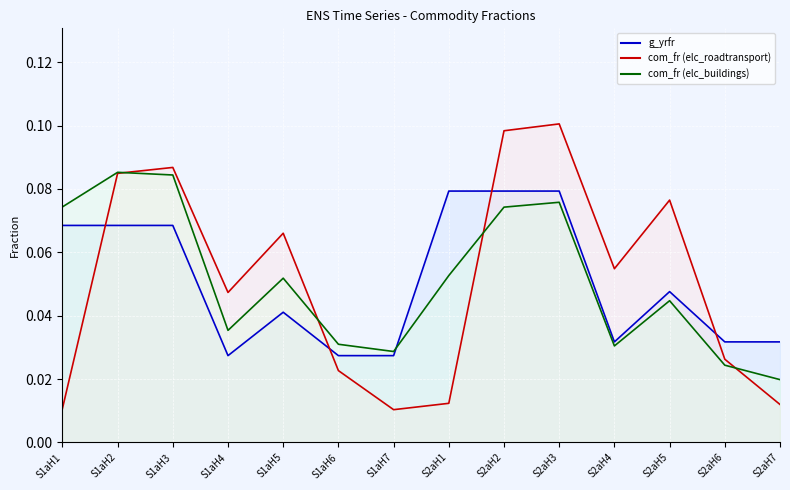

What is the sum of the g_yrfr values at S2aH6 and S2aH7?

0.1